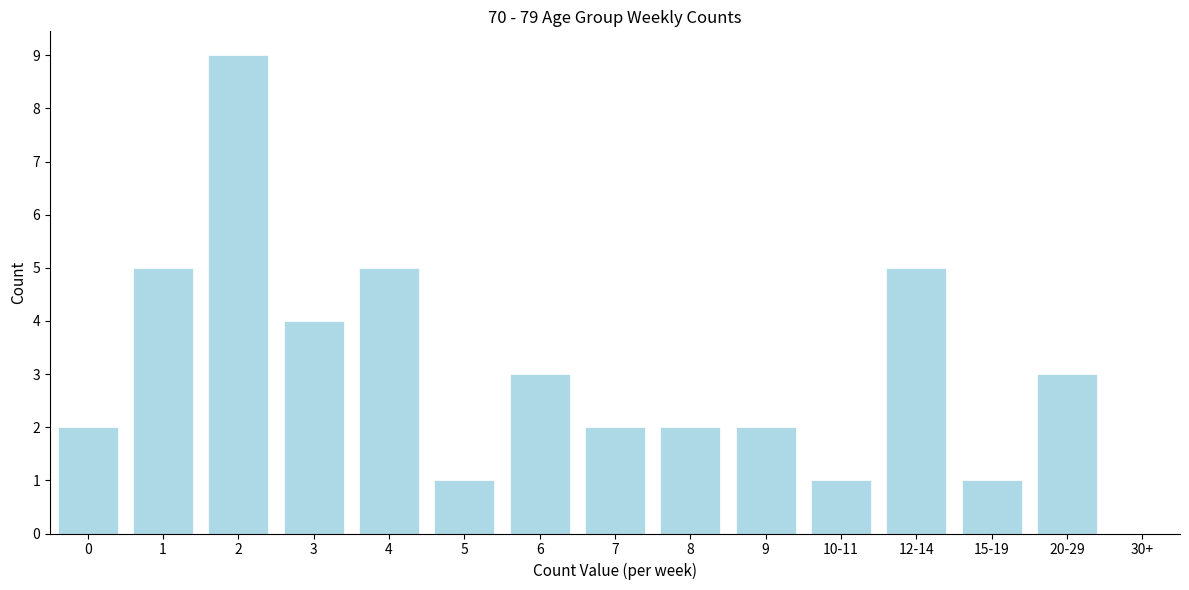

Reading right to left, extract all data points from this chart.

30+=0	20-29=3	15-19=1	12-14=5	10-11=1	9=2	8=2	7=2	6=3	5=1	4=5	3=4	2=9	1=5	0=2